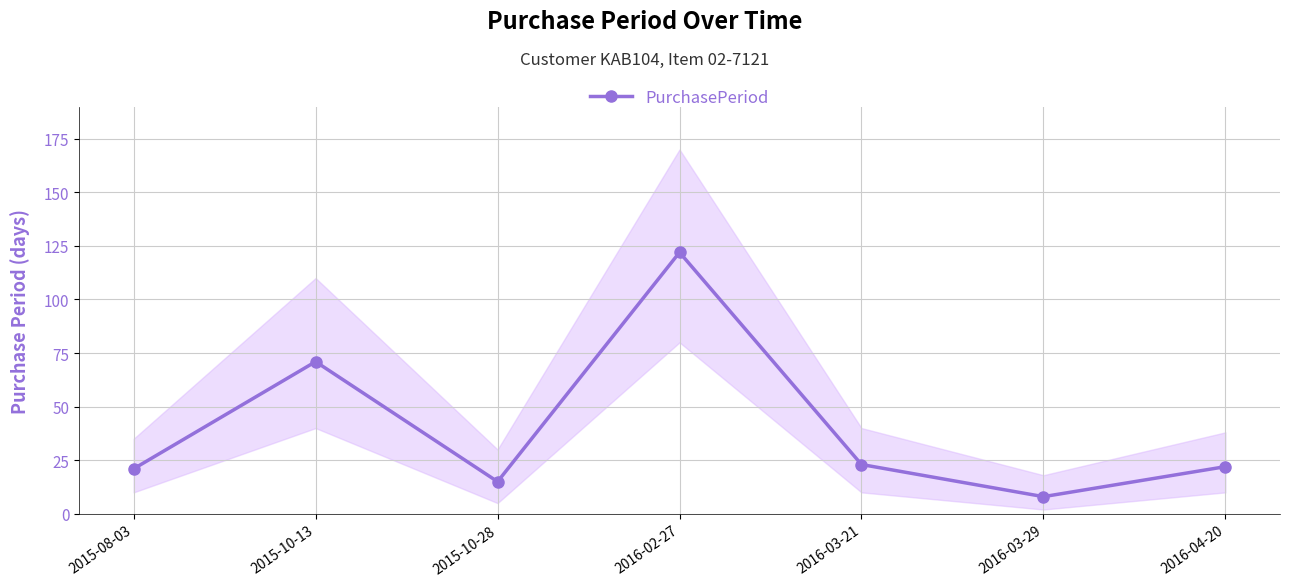

Where is the first local minimum?

2015-10-28